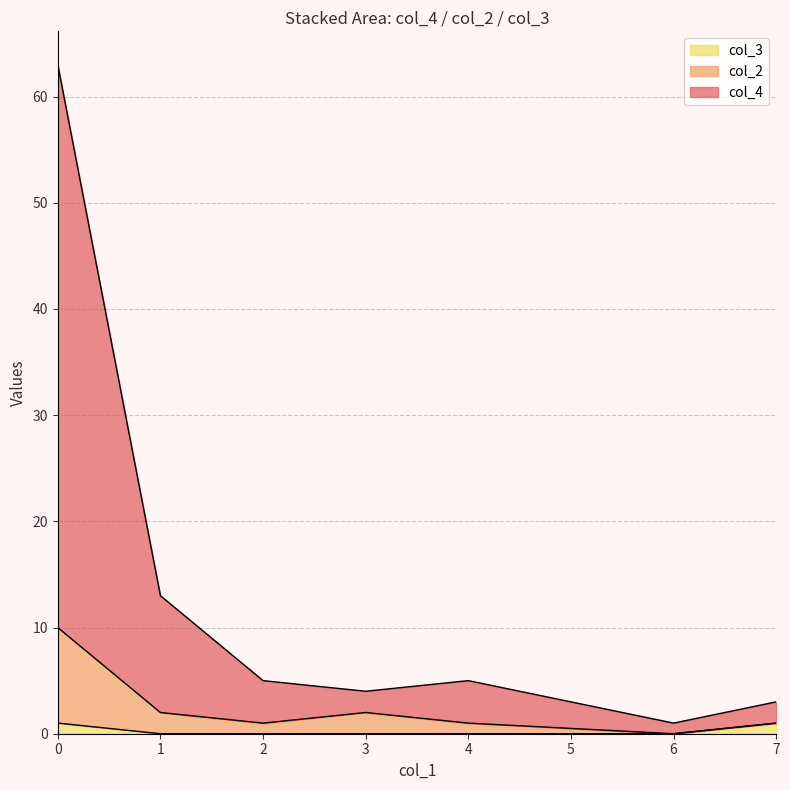

True or false: col_4 and col_2 intersect in this chart.

False